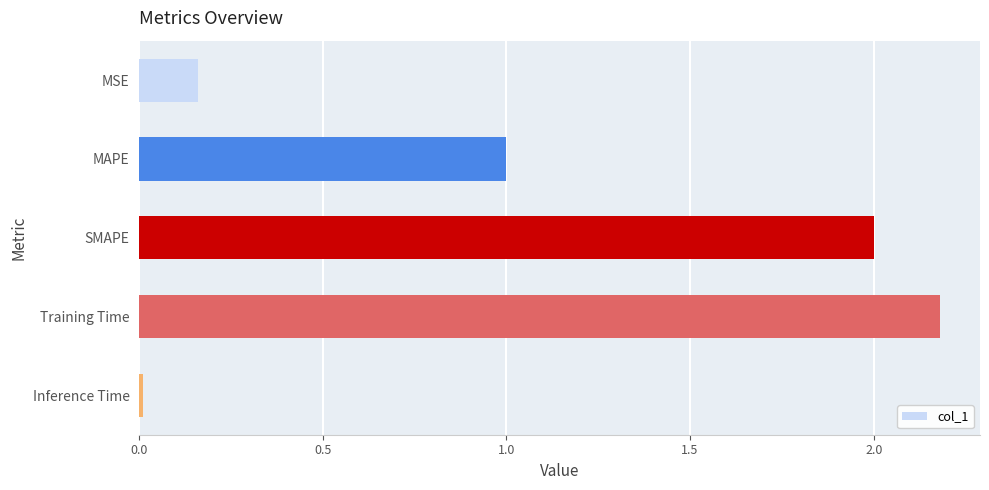

Rank the categories by value from lowest to highest.

Inference Time, MSE, MAPE, SMAPE, Training Time